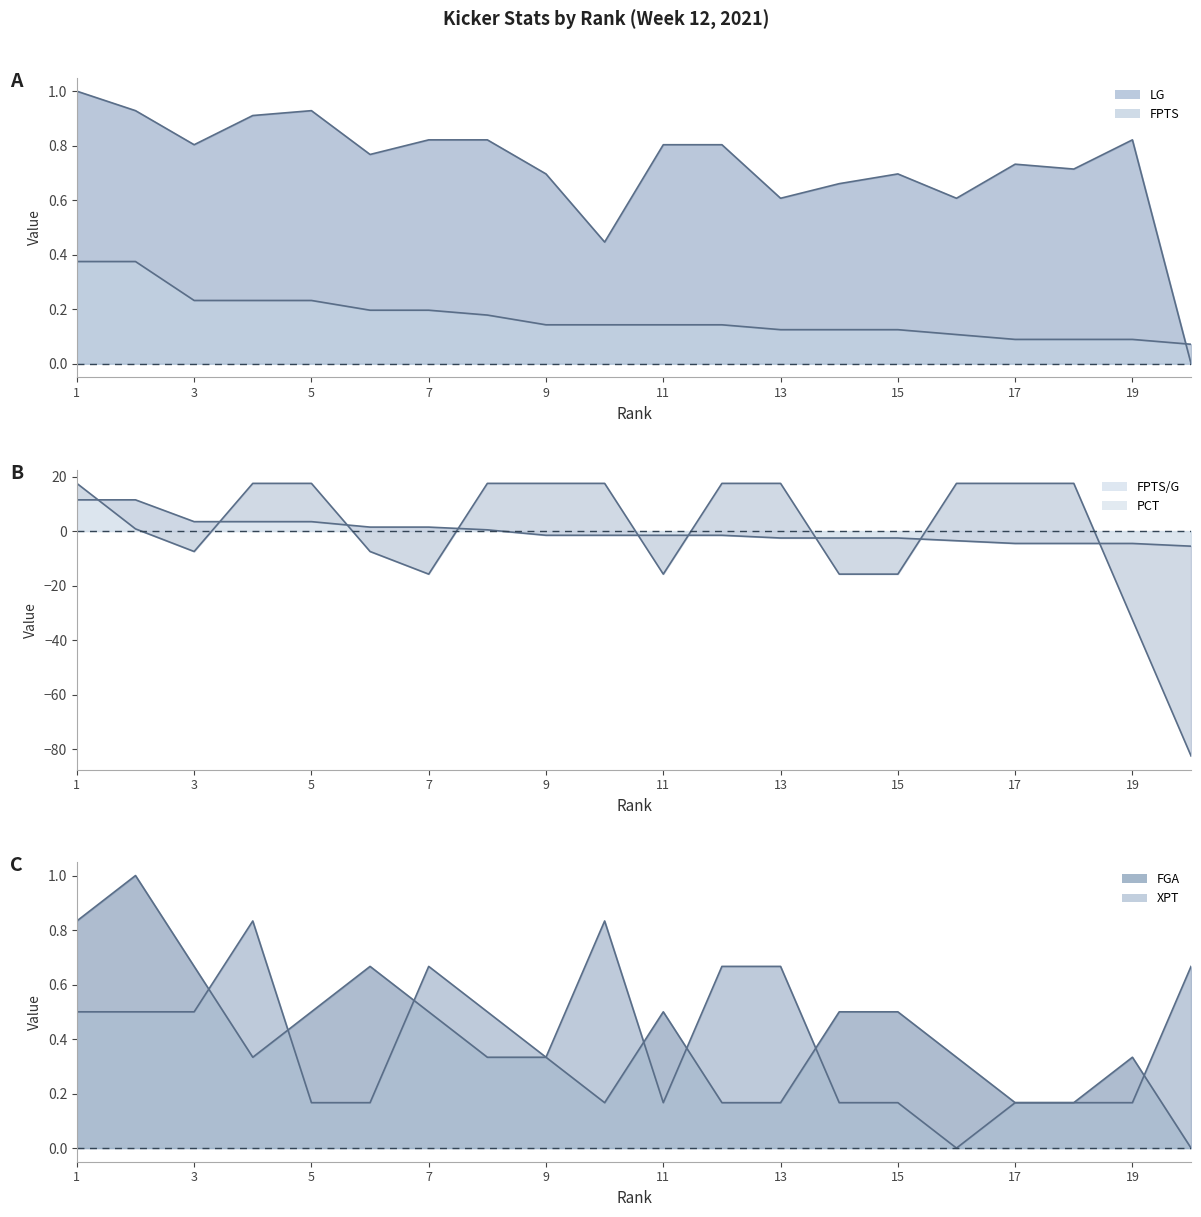

Which series has the widest spread of values?

PCT